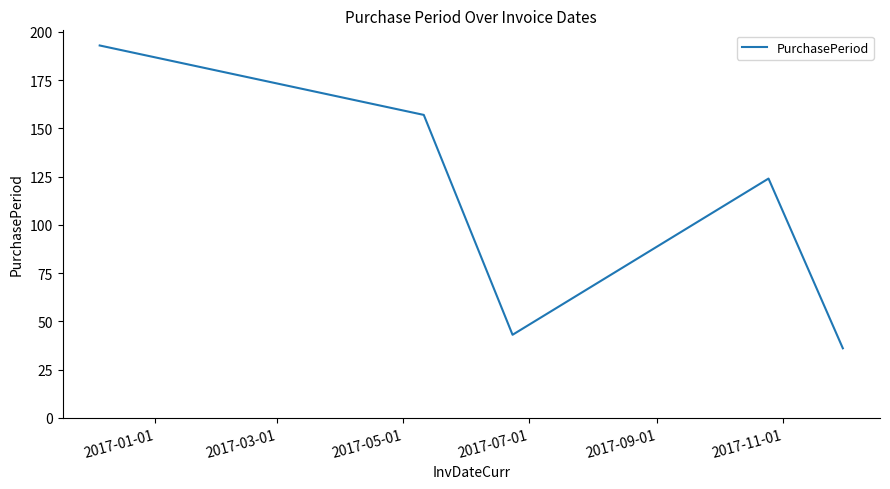

True or false: the data has more than 2 interior local peaks.

False